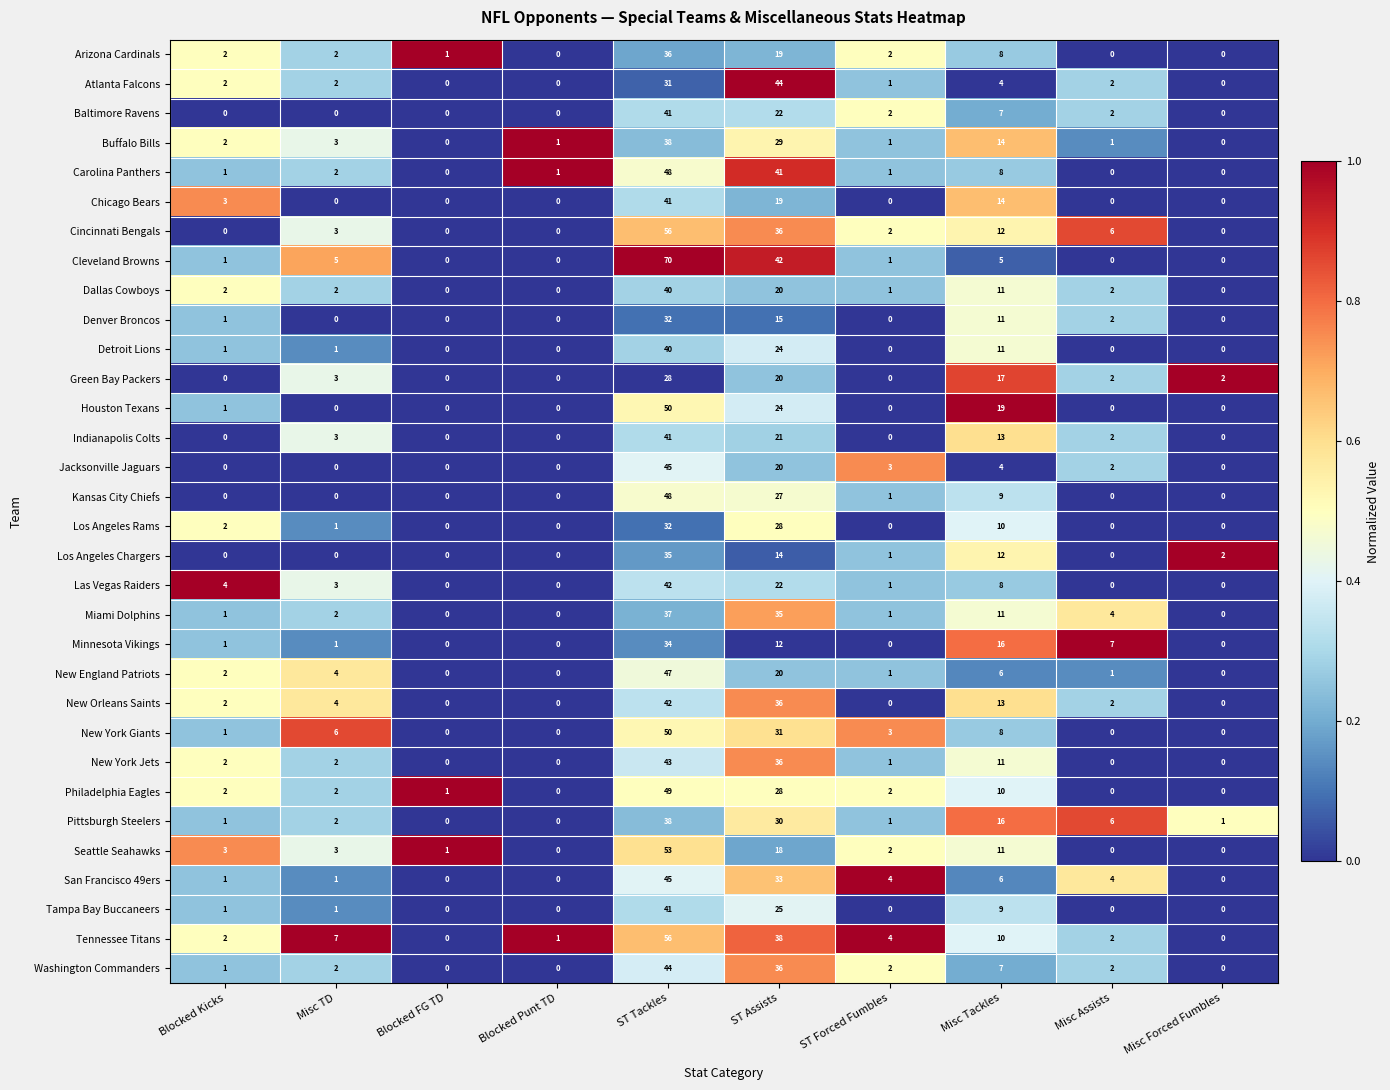

What is the maximum value shown in the chart?

70